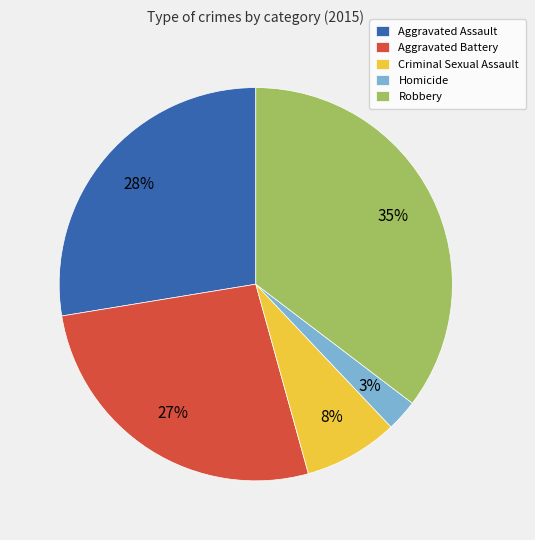

Combined, do Criminal Sexual Assault and Homicide account for over 50%?

No